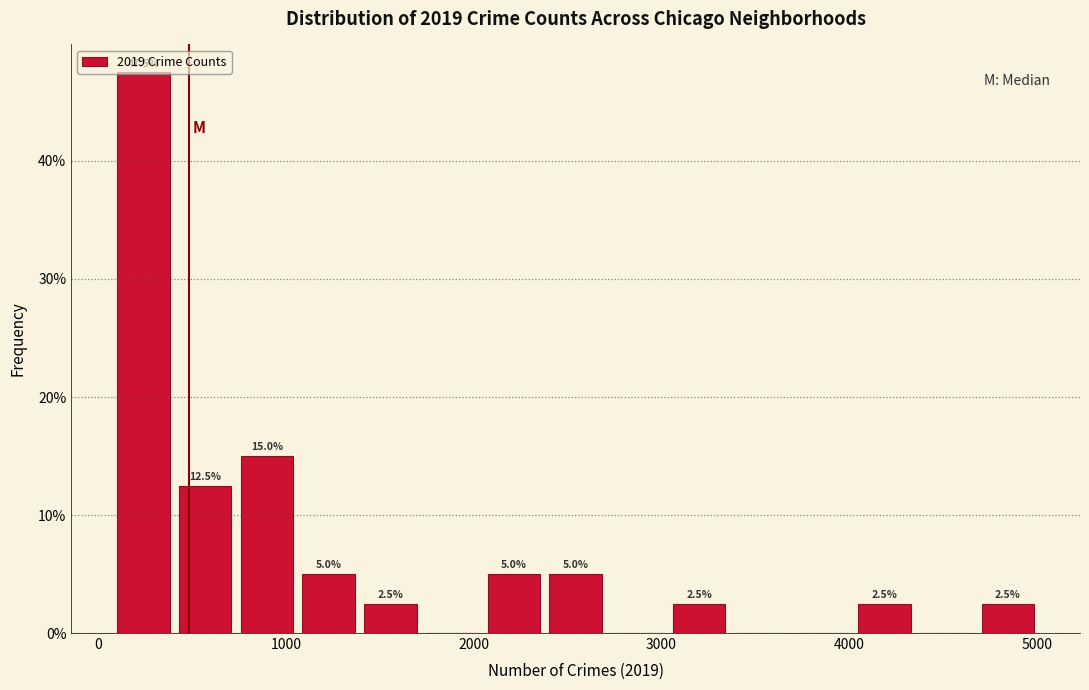

Around what value on the x-axis is the tallest bar? Give the approximate position of its centre, as read against the axis.

200